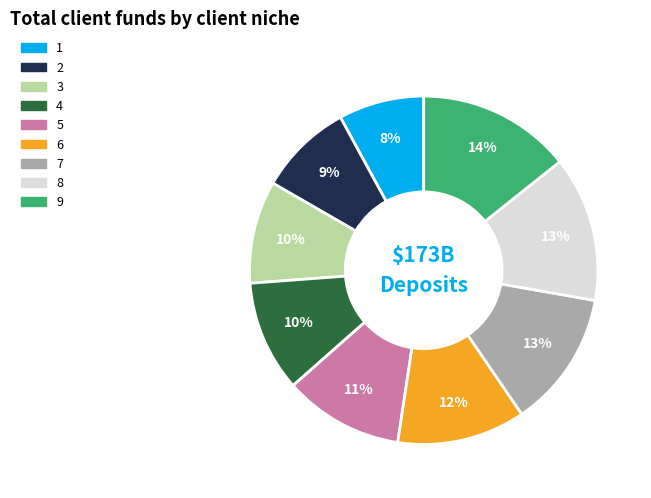

Approximately how many times larger is the value at 1 compared to 9?

0.6